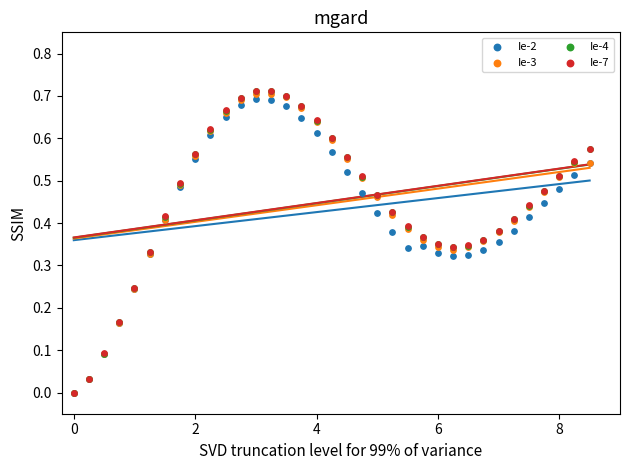

Which series has the largest Y range (max minus min)?

Ie-7